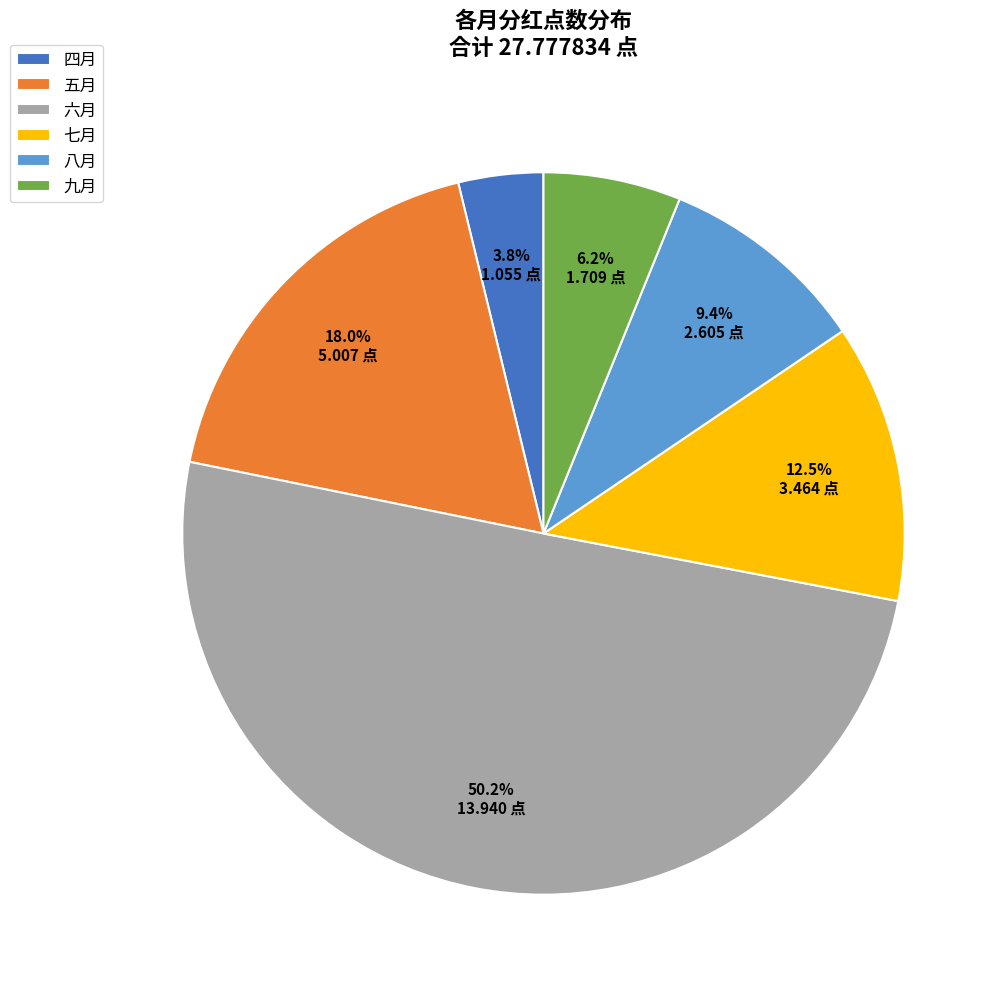

Which slice is the smallest?

四月